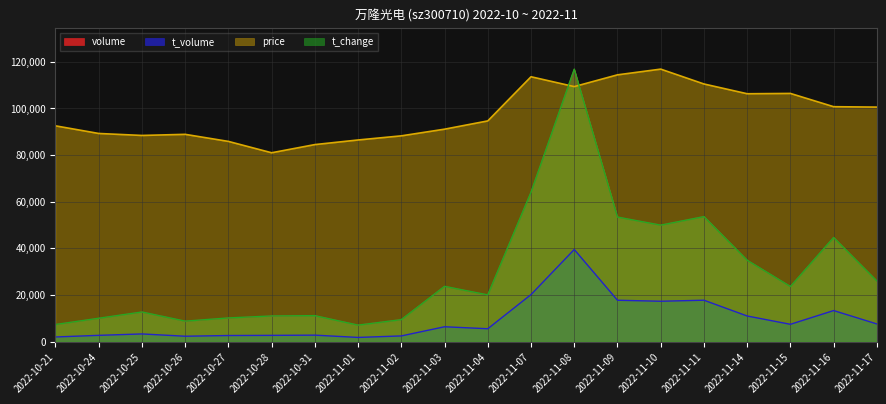

Is the value of price at 2022-10-31 greater than the value of t_change at 2022-11-03?

Yes